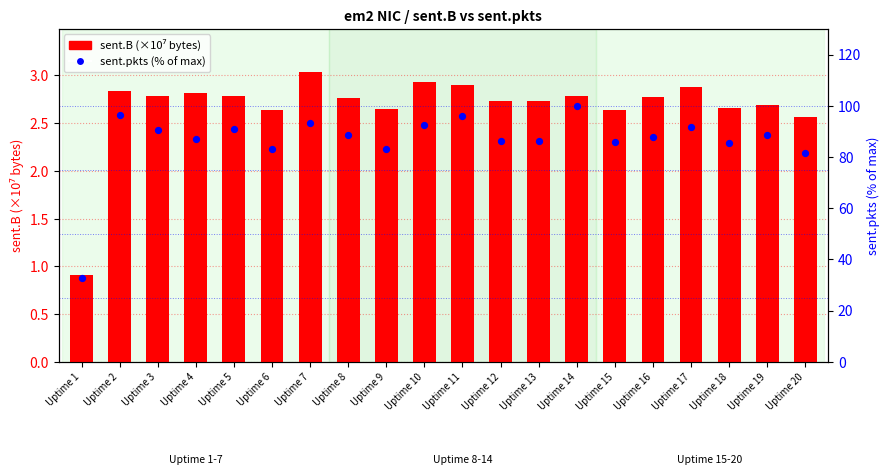

Which series has the largest total across all categories?

sent.pkts (% of max)